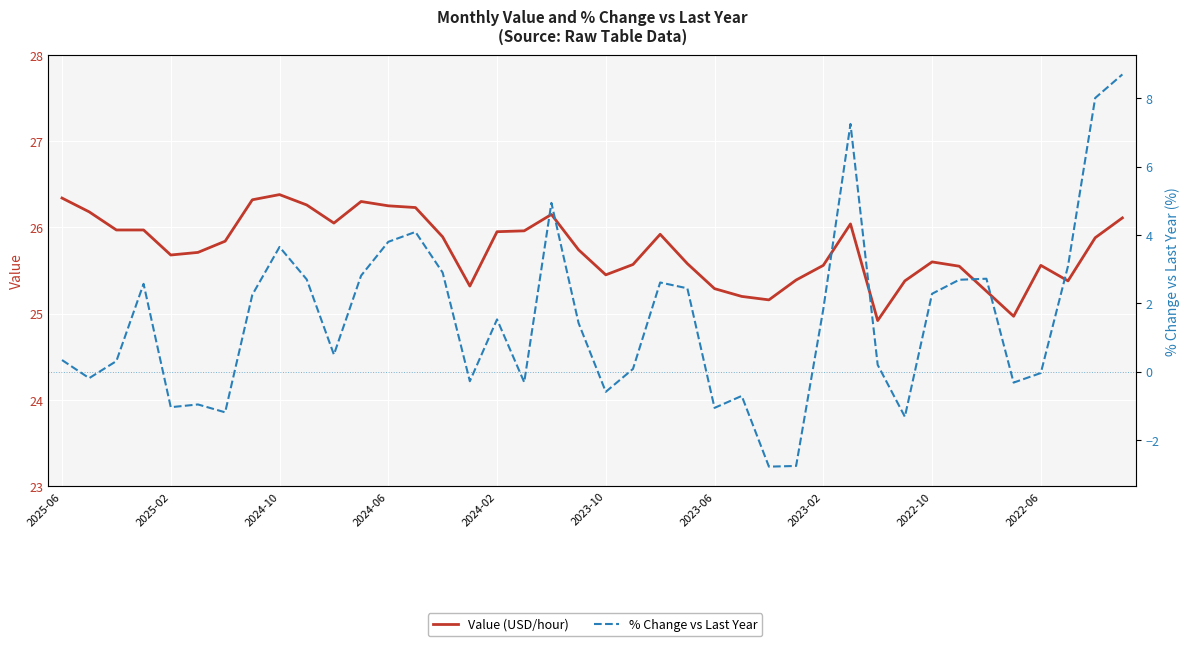

Which series changed the most between 22 and 27?

% Change vs Last Year